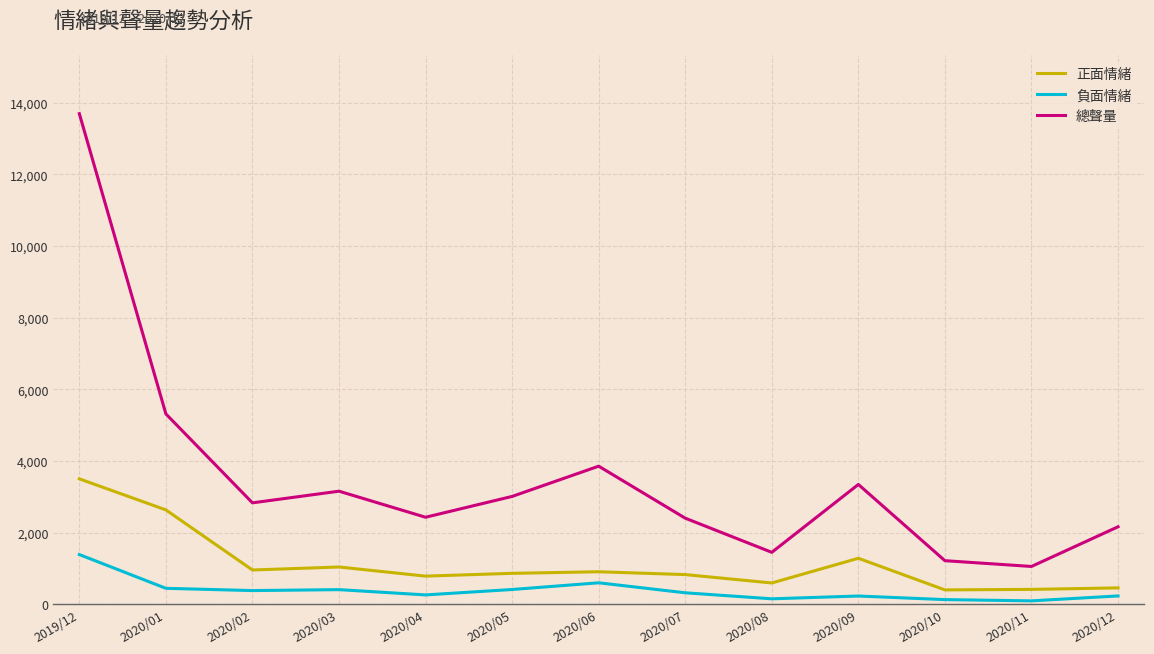

What is the difference between the highest and lowest values at 2020/07?

2082